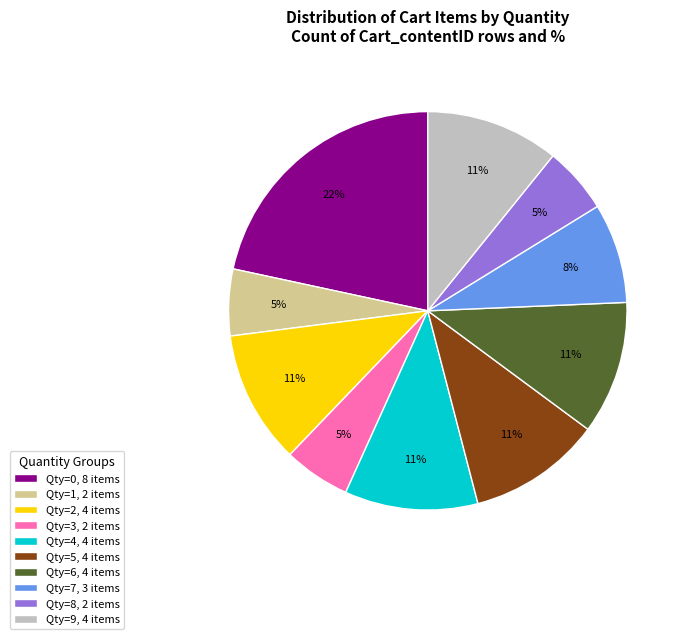

The Qty=1, 2 items slice represents 15% of the pie. True or false?

False